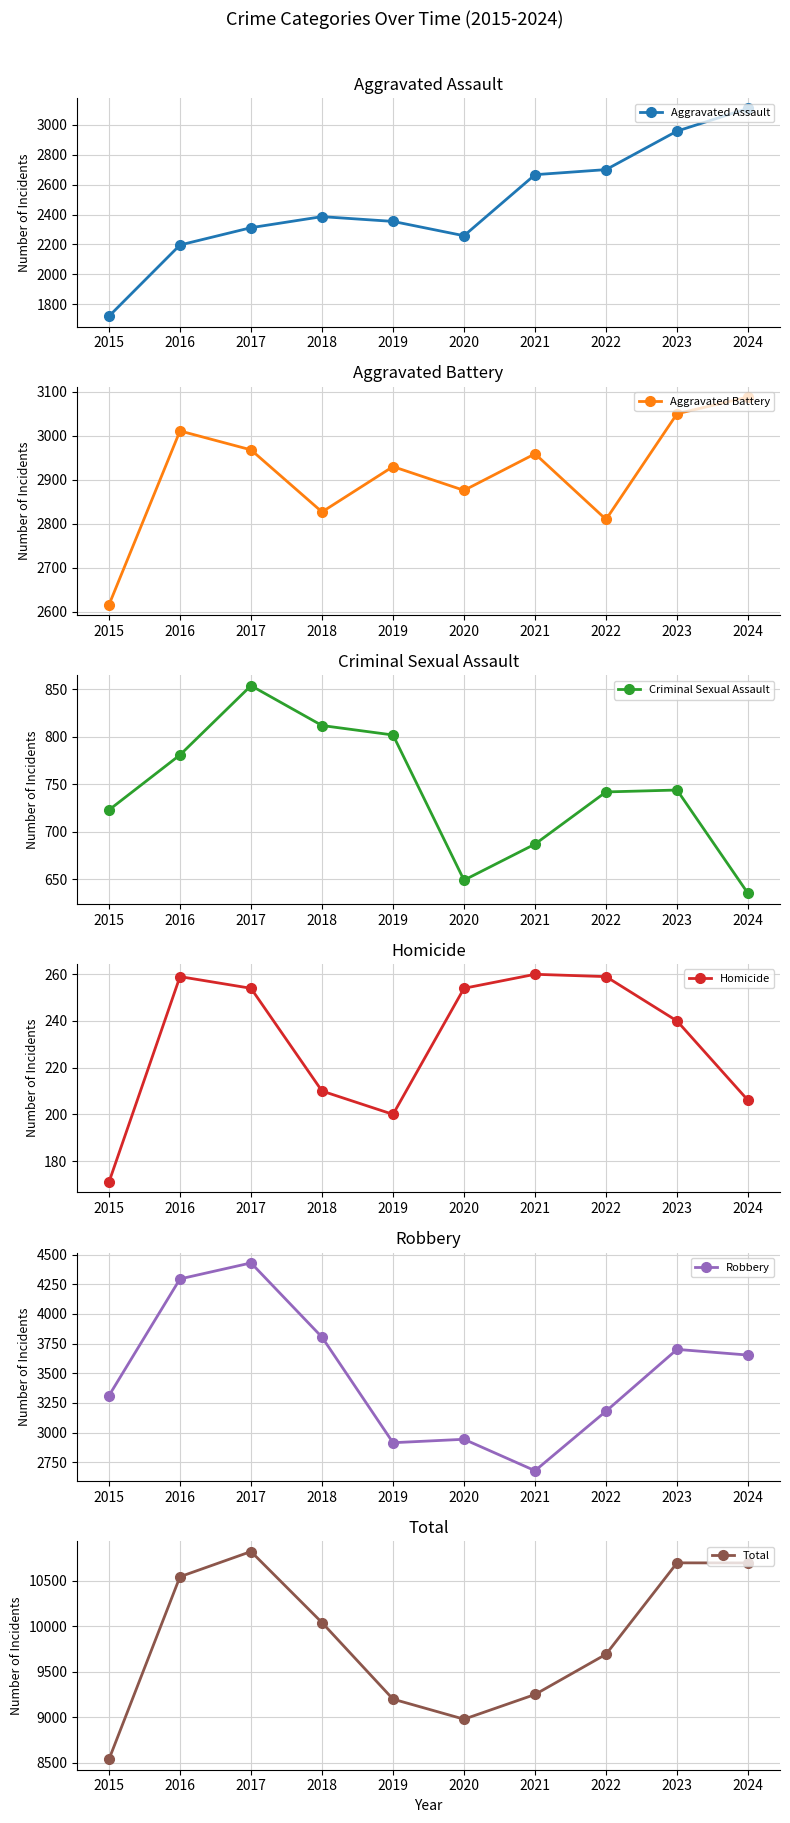

What is the sum of the Total values at 2021 and 2019?

18451